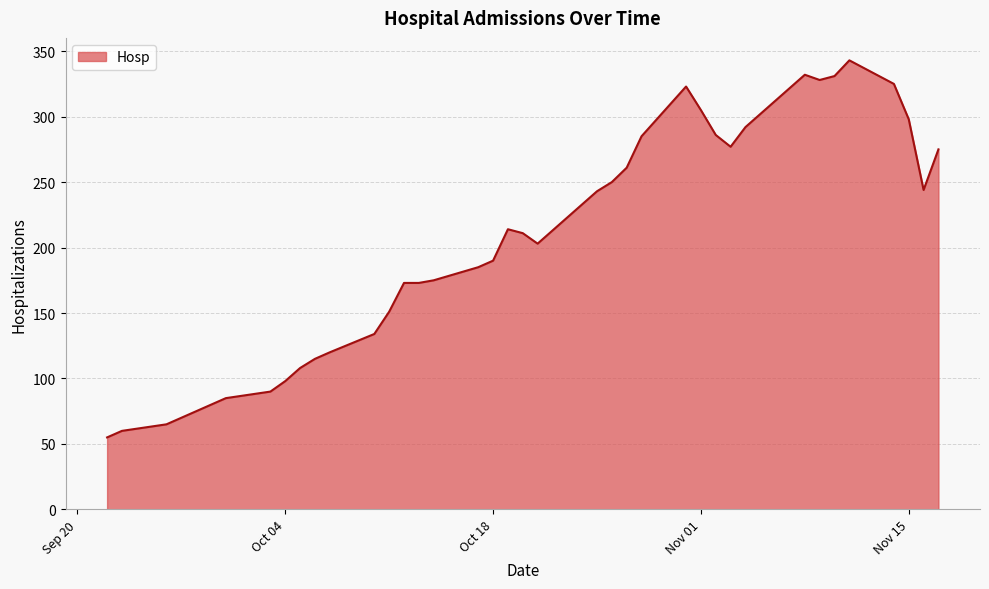

What is the sum of all values?

8150